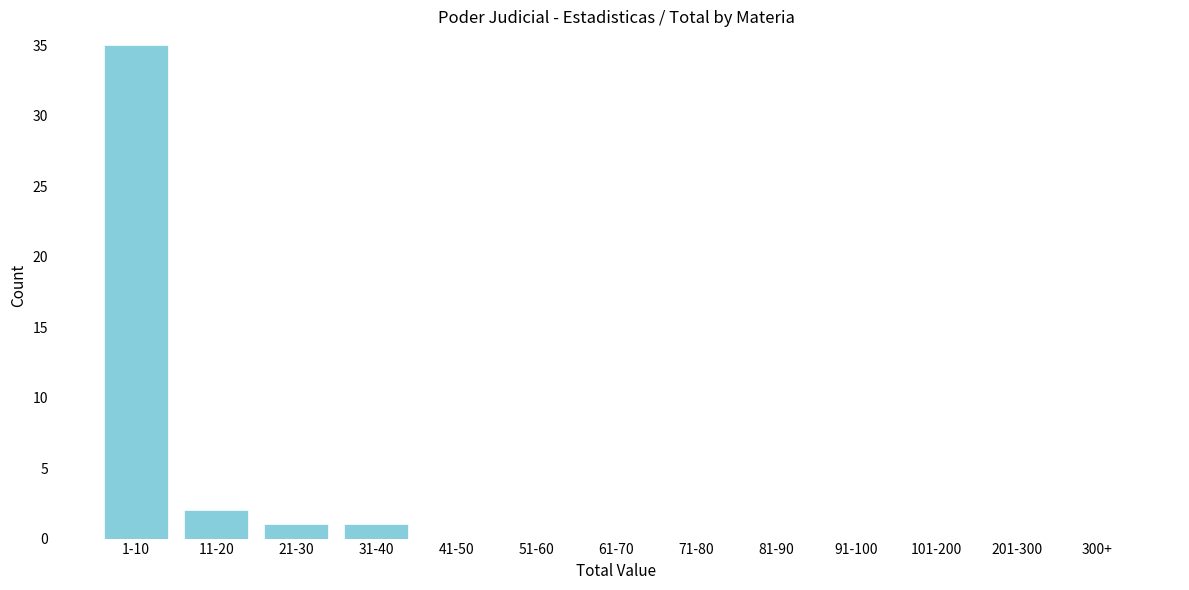

Reading left to right, transcribe all the data shown in this chart.

1-10=35	11-20=2	21-30=1	31-40=1	41-50=0	51-60=0	61-70=0	71-80=0	81-90=0	91-100=0	101-200=0	201-300=0	300+=0